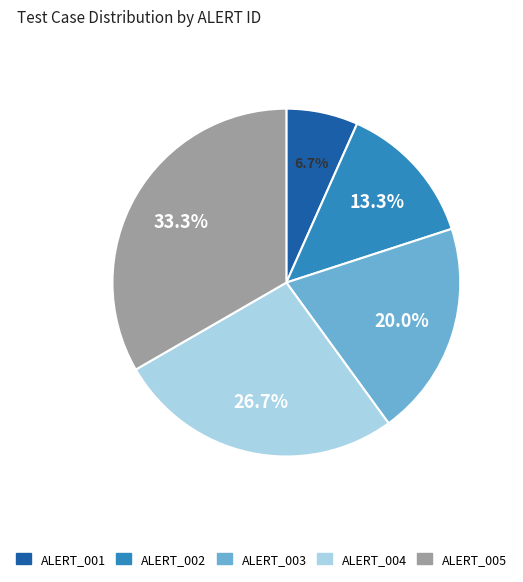

True or false: ALERT_002 accounts for 5% of the total.

False